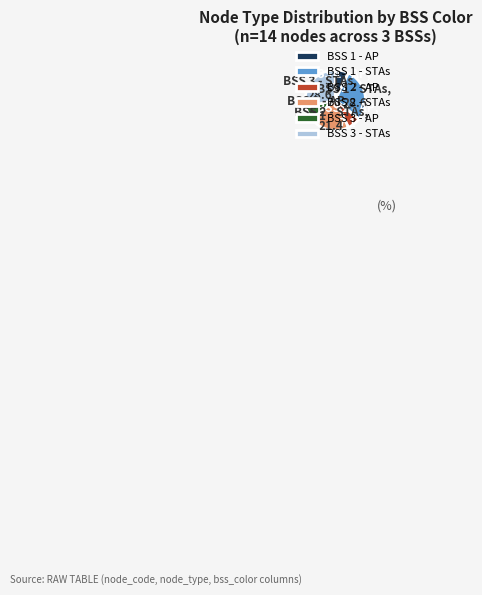

Which has a higher value, BSS 3 - STAs or BSS 1 - AP?

BSS 3 - STAs